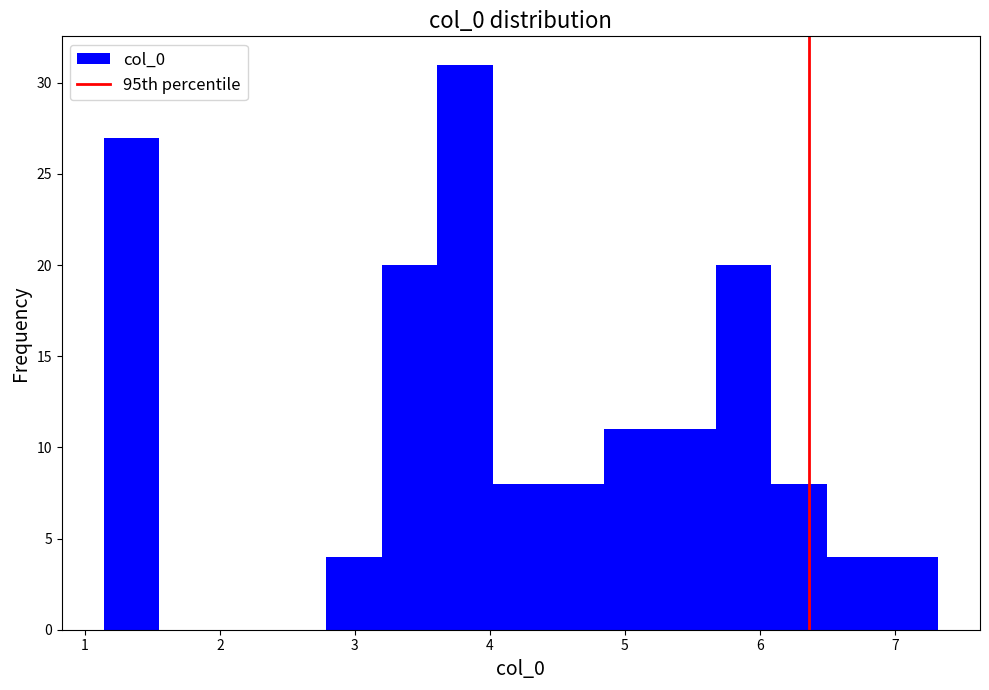

Which range on the x-axis has the tallest bar?

3.6 to 4.0